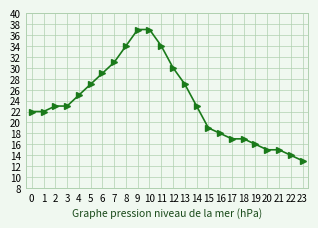

Which label corresponds to the smallest value in the chart?

23